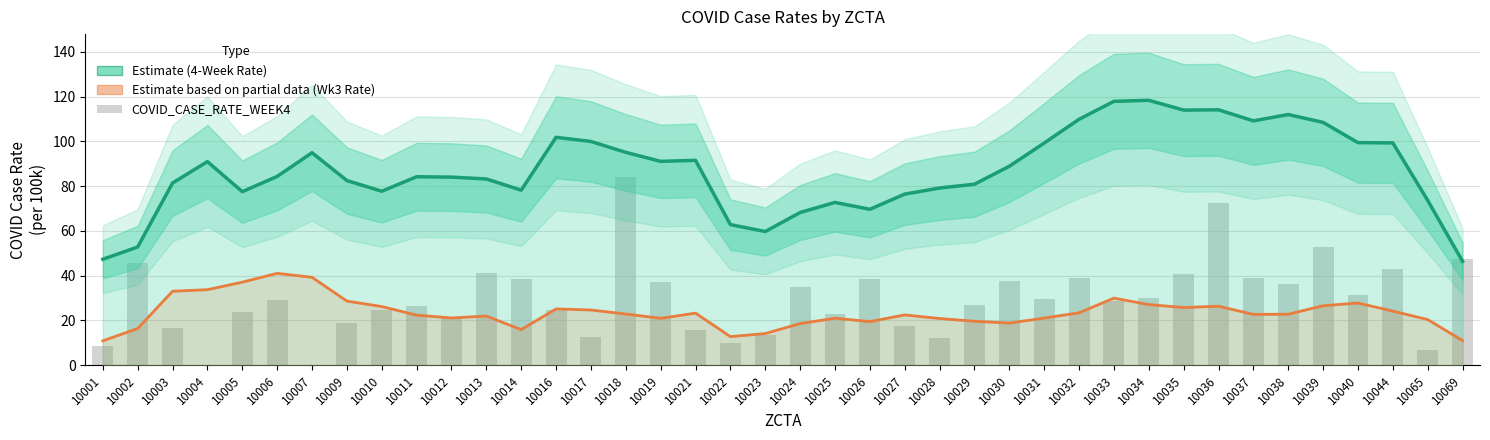

What is the change in value from 10013 to 10039?

+11.6